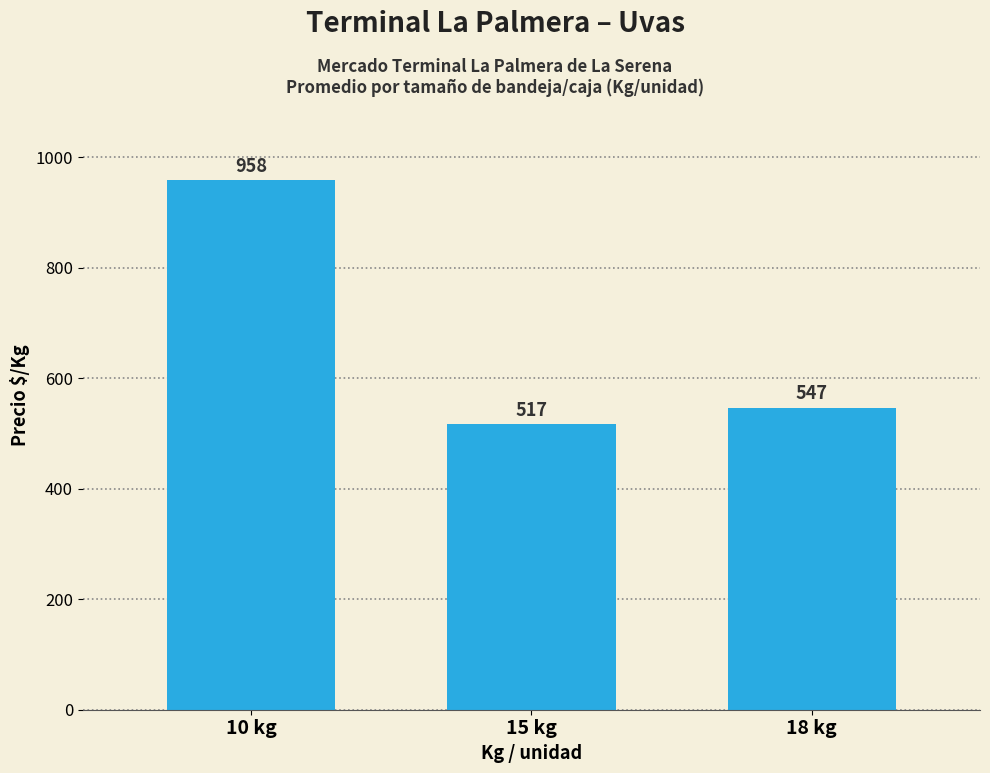

What is the difference between the maximum and minimum values?

441